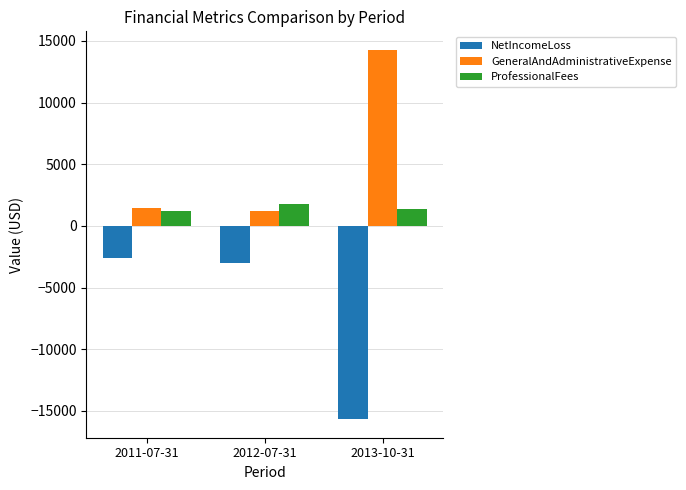

How many bars are there in total?

9